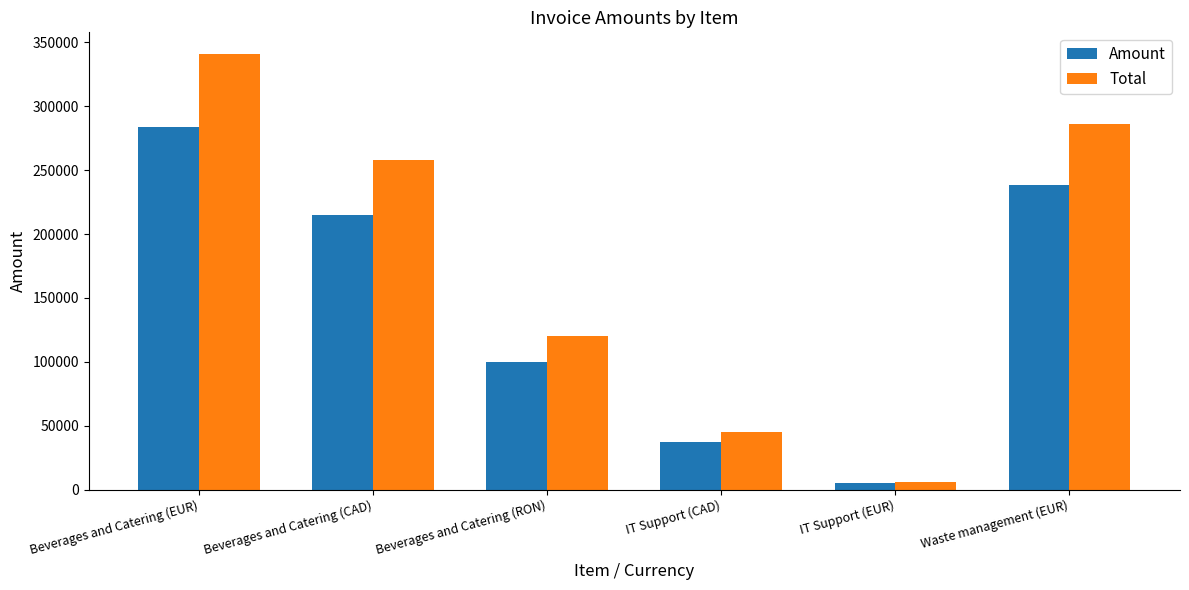

What is the average value of the Total series?

175952.7